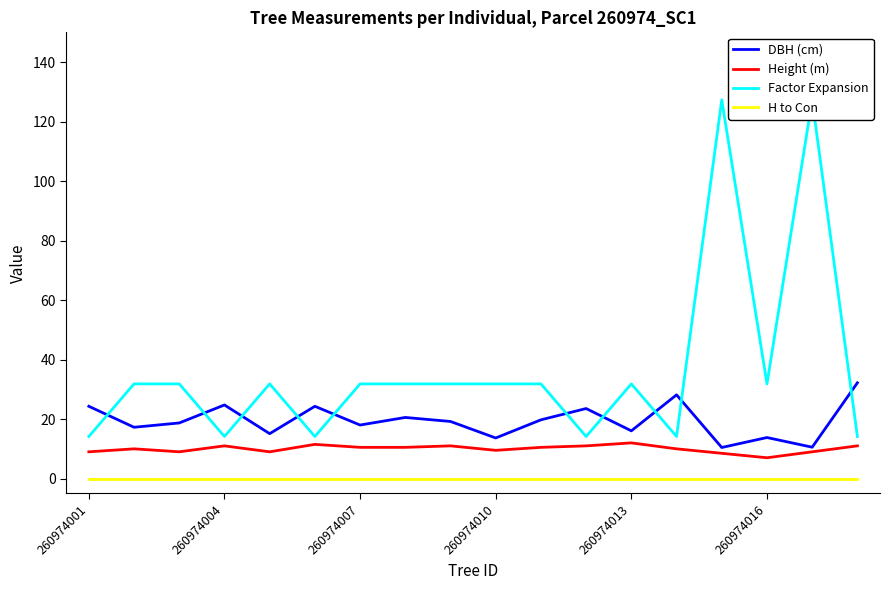

Rank the series at 10 from lowest to highest value.

H to Con, Height (m), DBH (cm), Factor Expansion